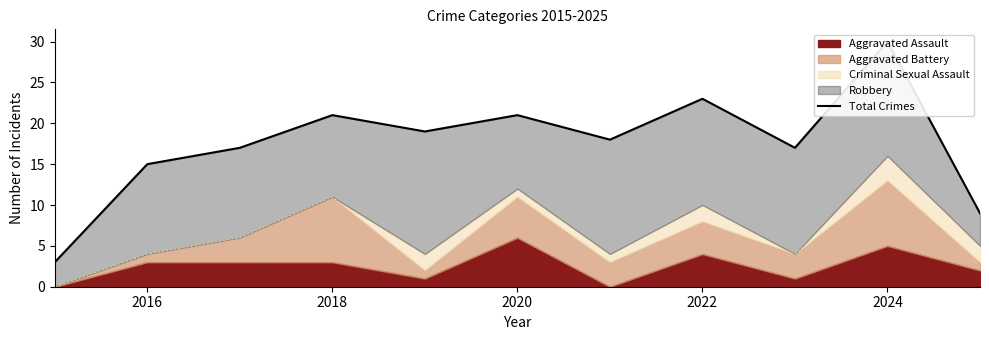

Reading left to right, extract all data points from this chart.

3	15	17	21	19	21	18	23	17	30	9